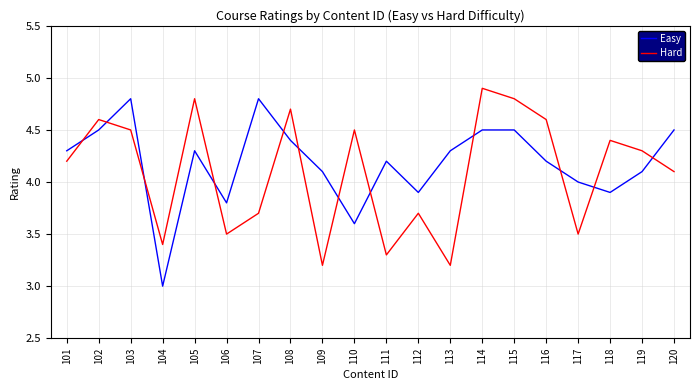

Which series has the widest spread of values?

Easy